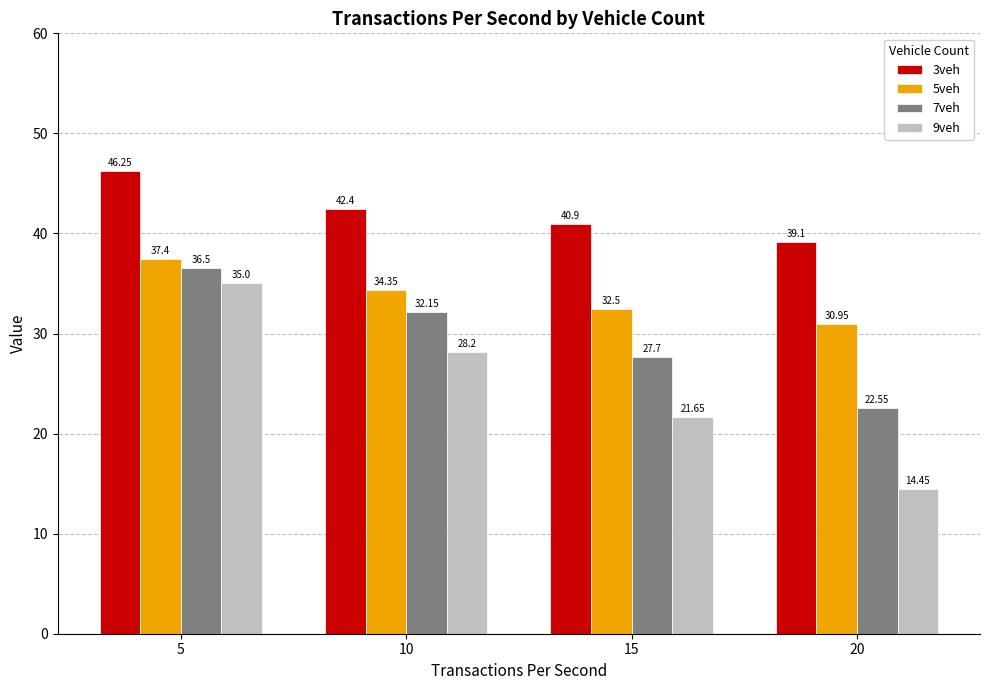

What is the sum of the 5veh values at 10 and 20?

65.3